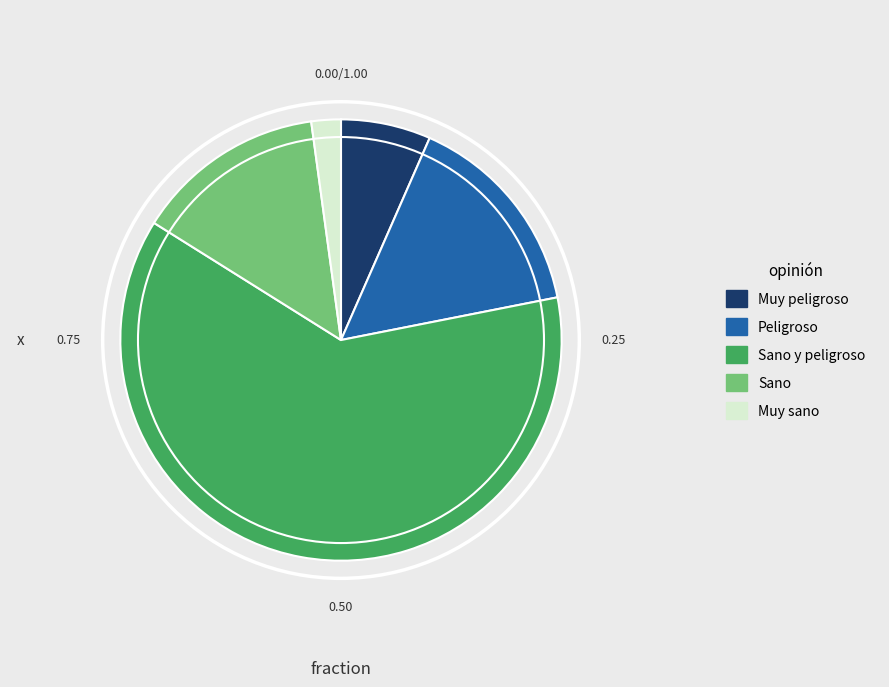

Is there any slice that represents more than half of the pie?

Yes